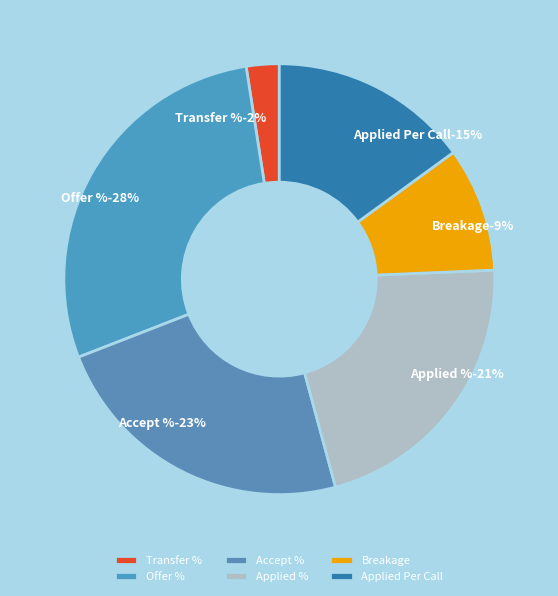

Does any single category account for the majority?

No